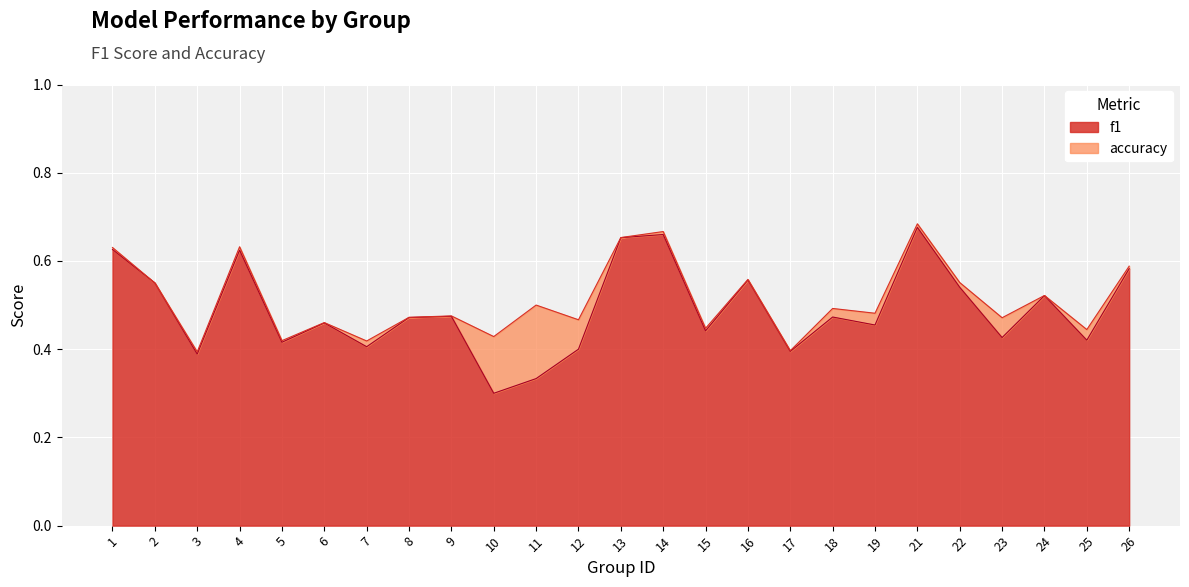

What is the sum of all f1 values?

12.3